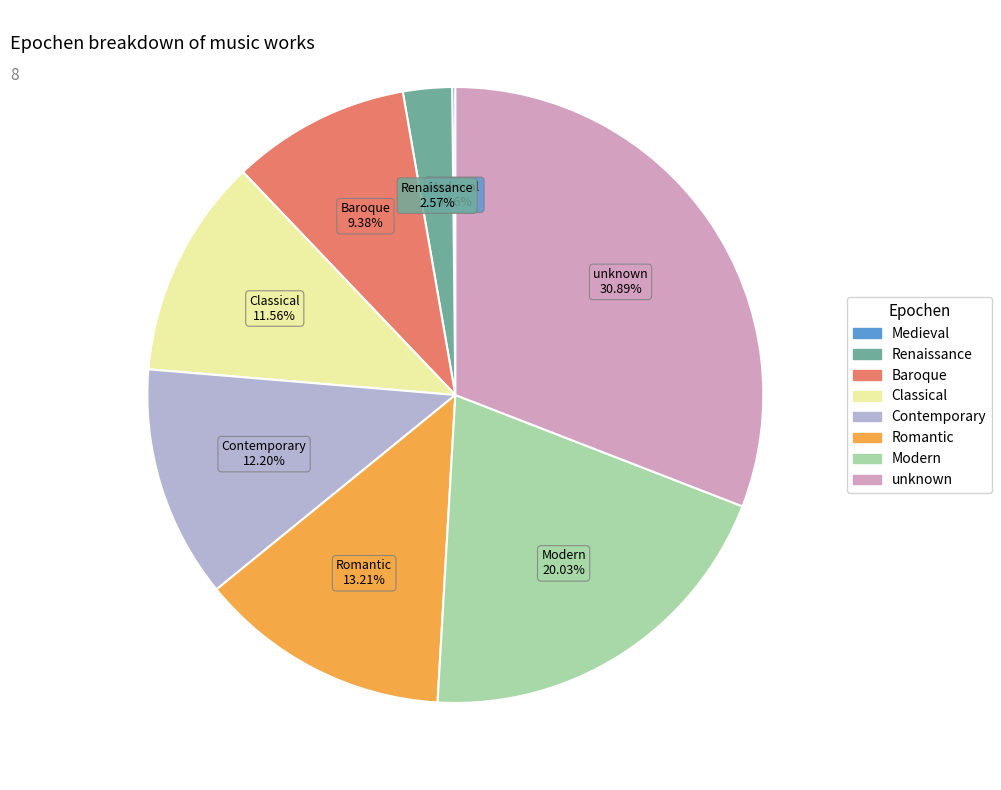

Do Contemporary and Modern together represent more than half of the pie?

No